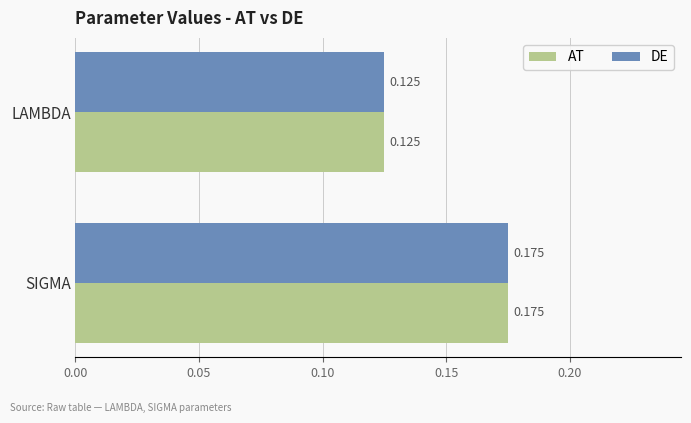

At which category does the chart reach its peak across all series?

SIGMA